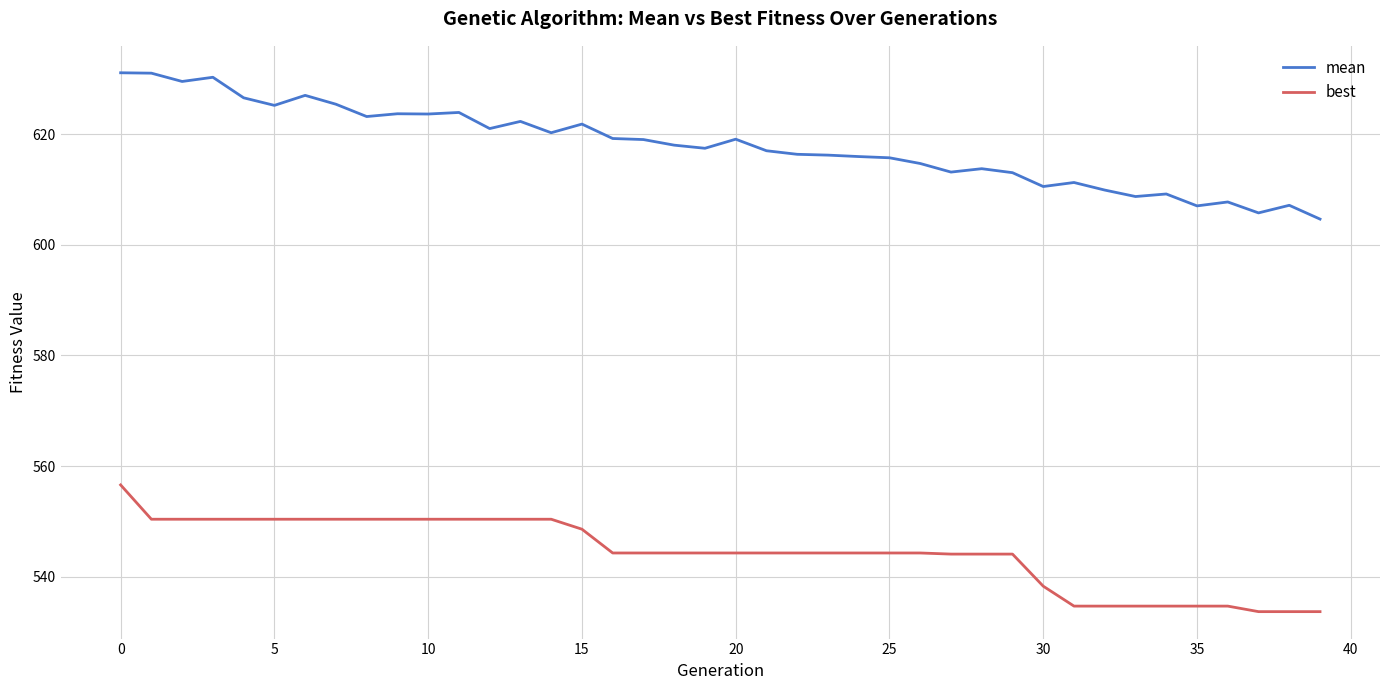

What is the greatest value displayed?

631.1